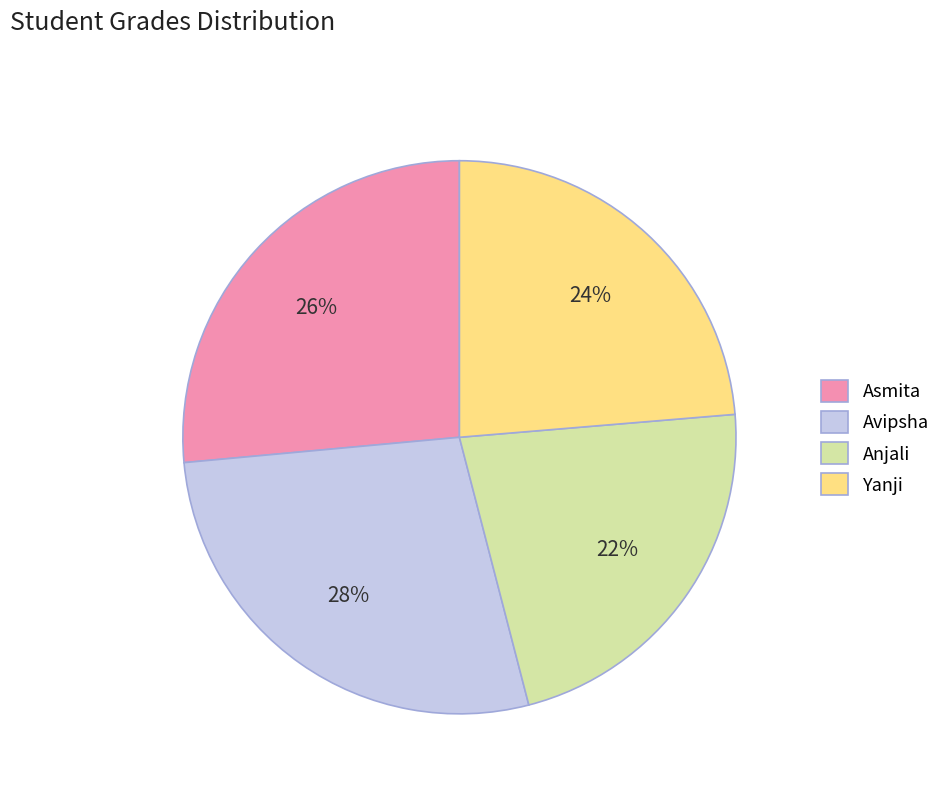

True or false: Asmita accounts for 17% of the total.

False